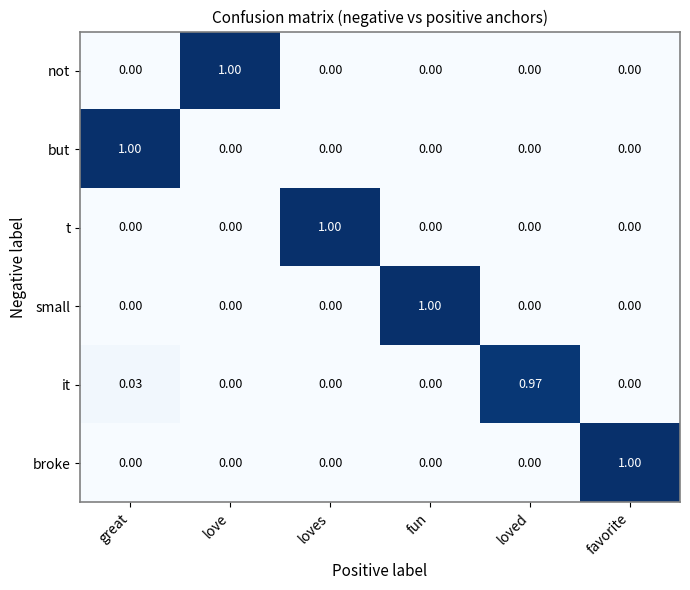

Is the value of it at loves greater than the value of t at loves?

No